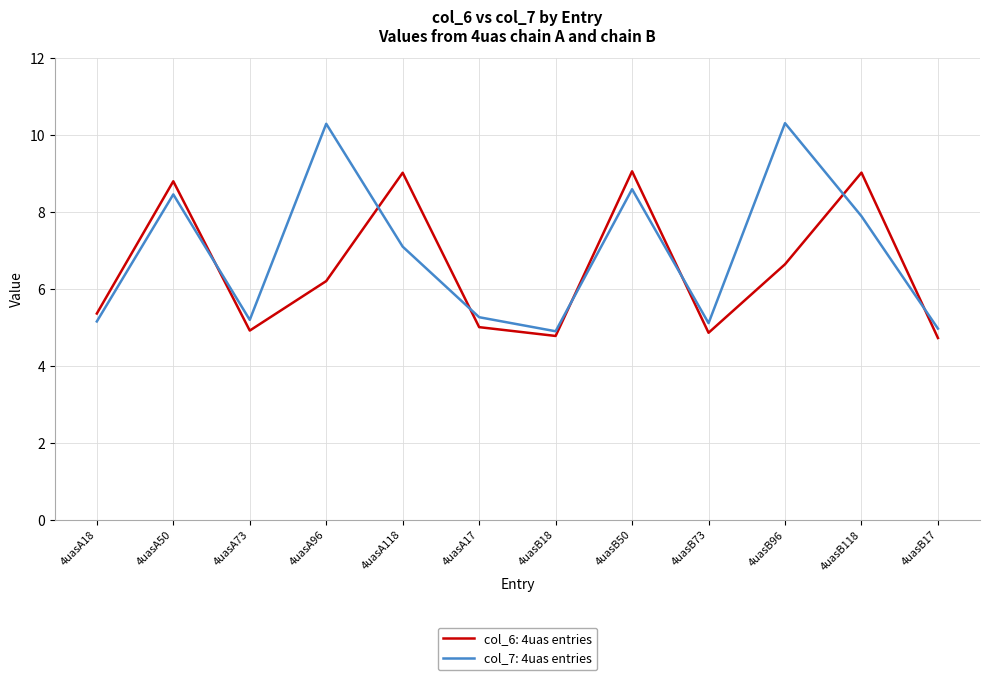

What position from the right is 4uasB73?

4